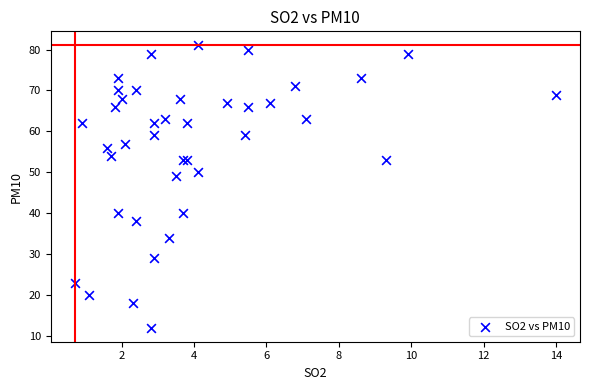

What Y value in the scatter plot is closest to 46?

49